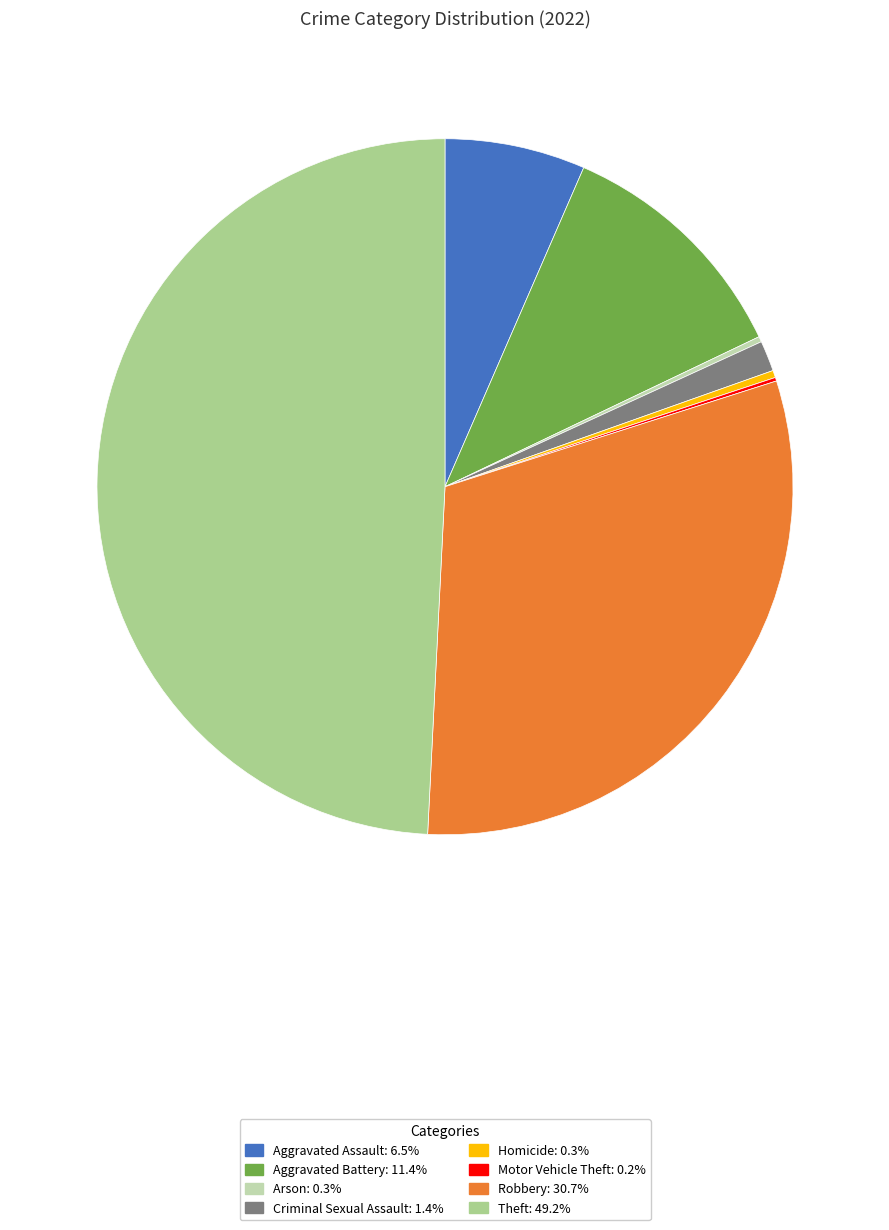

Is the sum of Aggravated Battery and Criminal Sexual Assault greater than half?

No